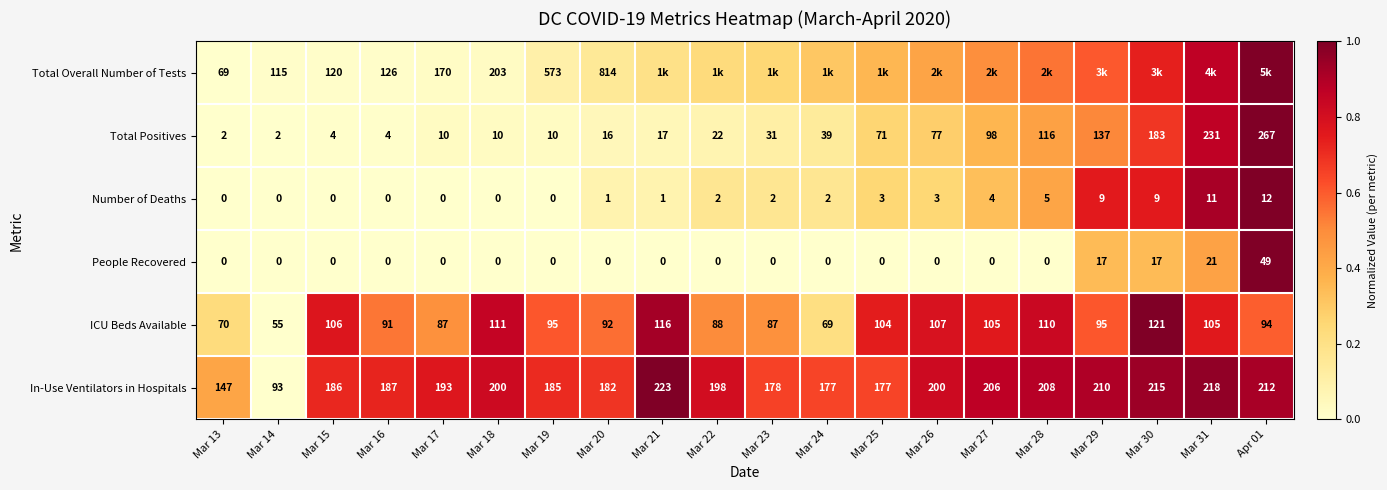

Is the value of Total Overall Number of Tests at Mar 17 greater than the value of People Recovered at Mar 23?

Yes